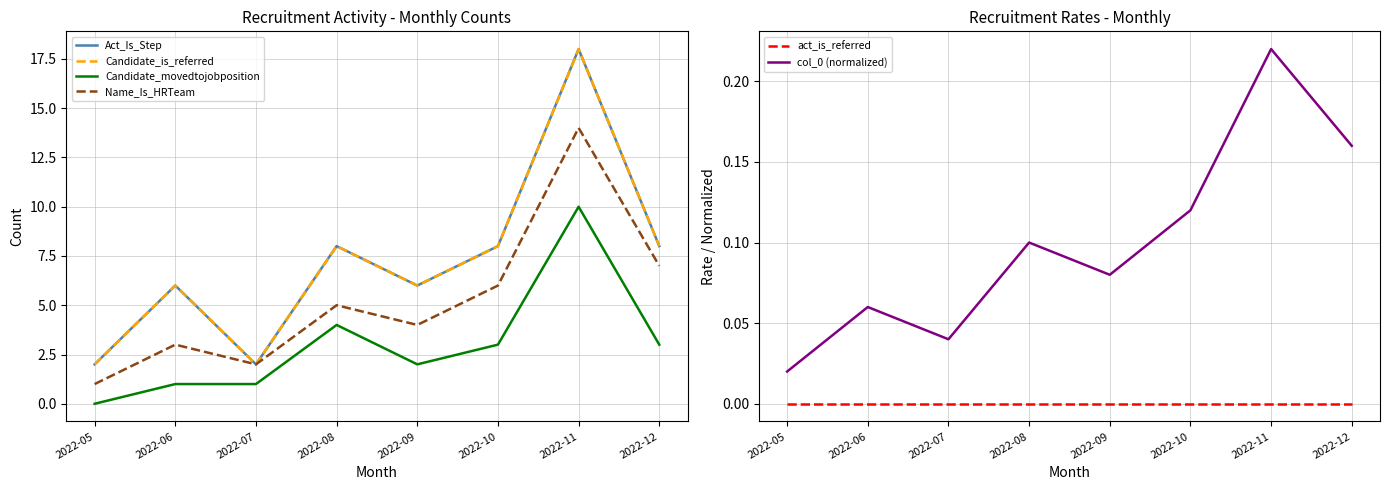

What are all the series names shown in the legend?

Act_Is_Step, Candidate_is_referred, Candidate_movedtojobposition, Name_Is_HRTeam, act_is_referred, col_0 (normalized)